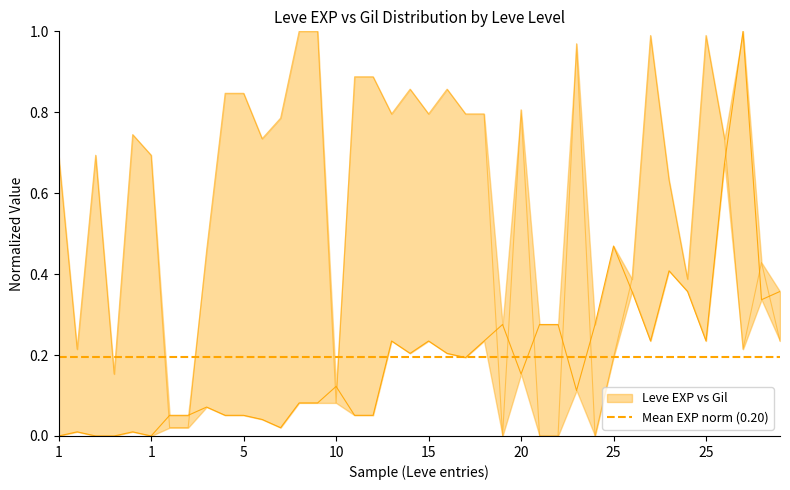

Rank the series by their average value, from lowest to highest.

Leve EXP (normalized), Leve Gil (normalized)